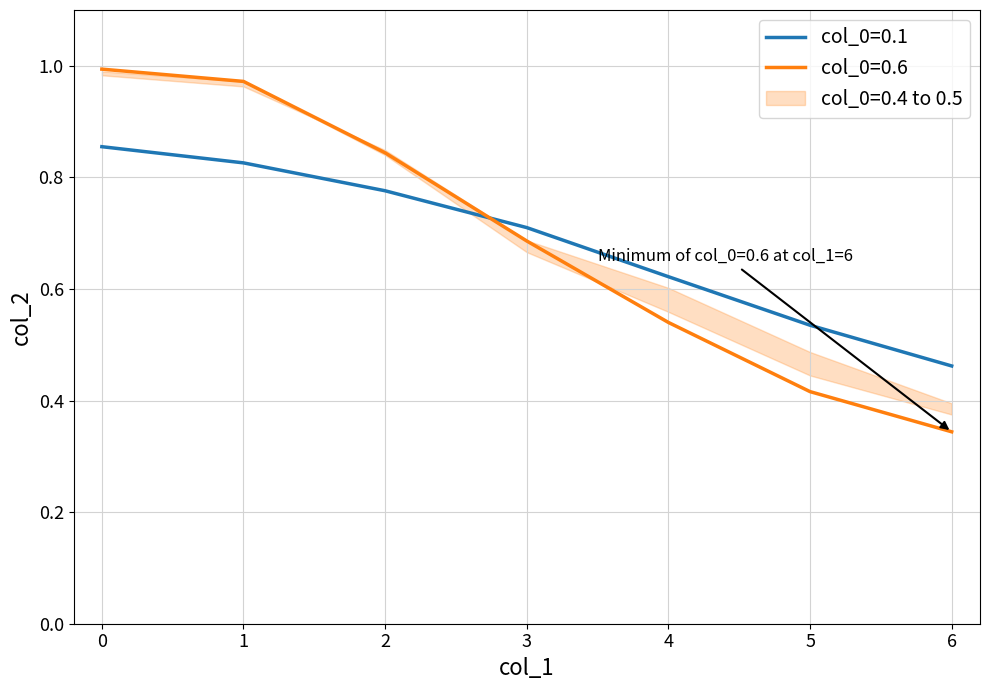

What is the difference between the col_0=0.5 values at 3 and 0?

0.3